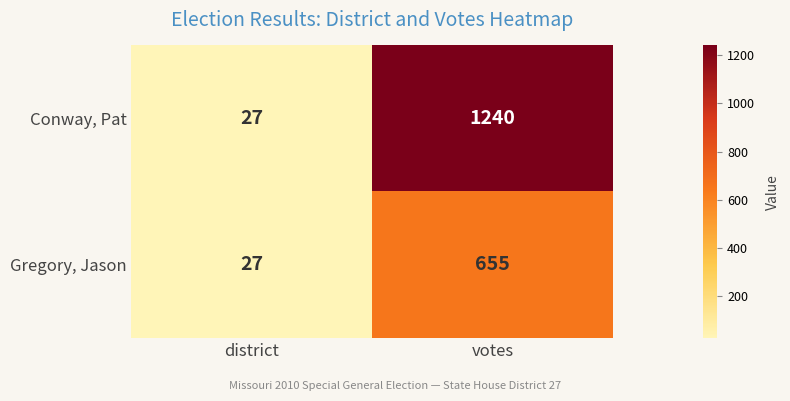

What is the average value of the Conway, Pat series?

634